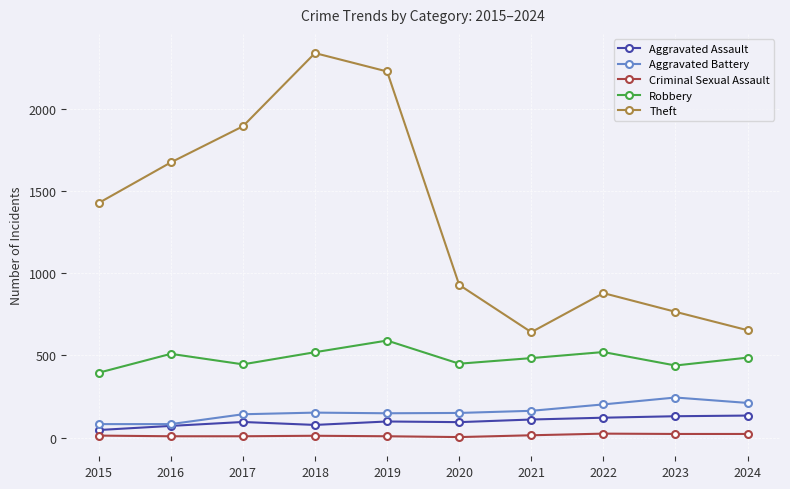

How many data points in Robbery are less than 487?

5